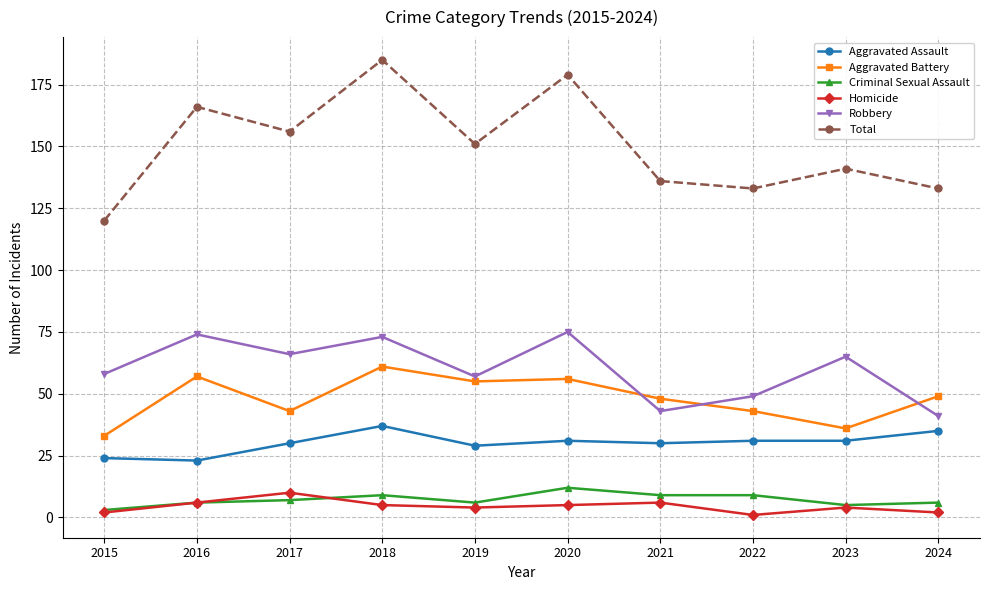

True or false: Criminal Sexual Assault and Total intersect in this chart.

False